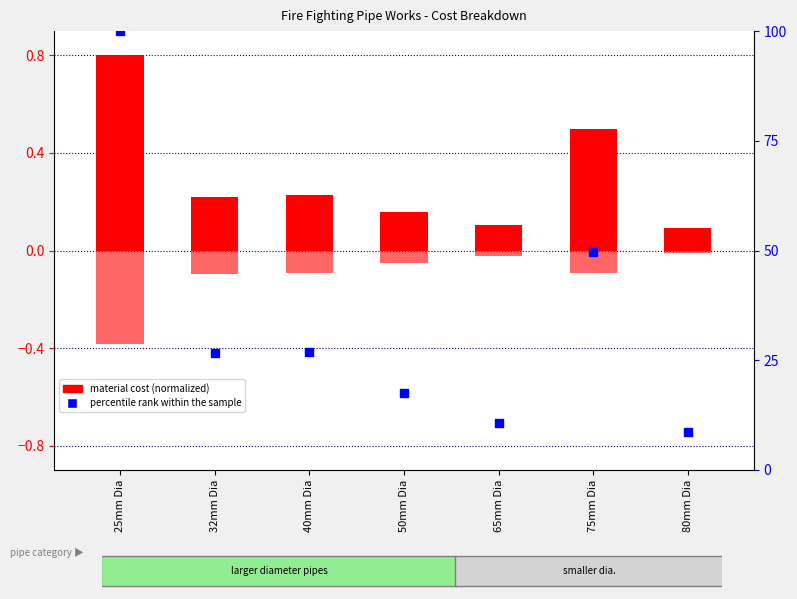

What is the total value across all series at 40mm Dia?

27.1